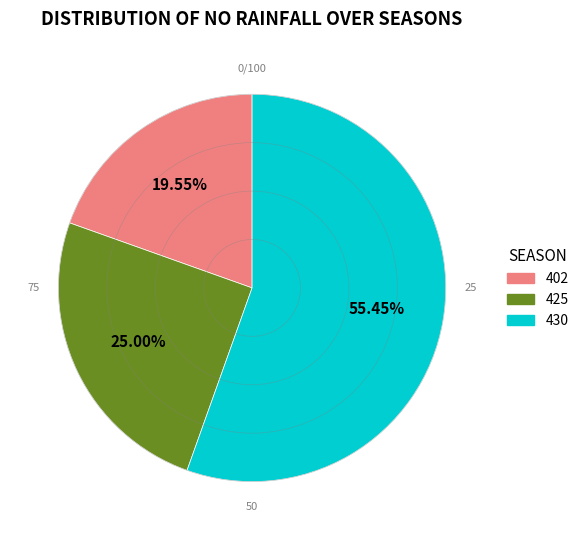

How many segments does this pie chart have?

3